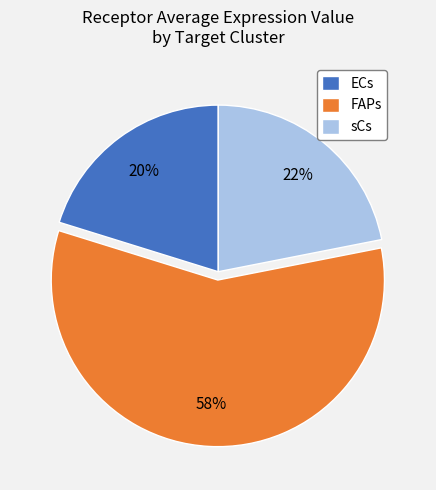

What is the largest slice in the pie chart?

FAPs